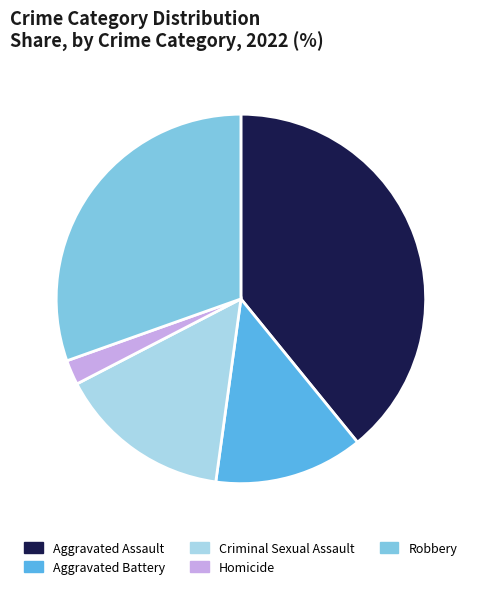

Approximately how many times larger is the value at Robbery compared to Aggravated Assault?

0.8